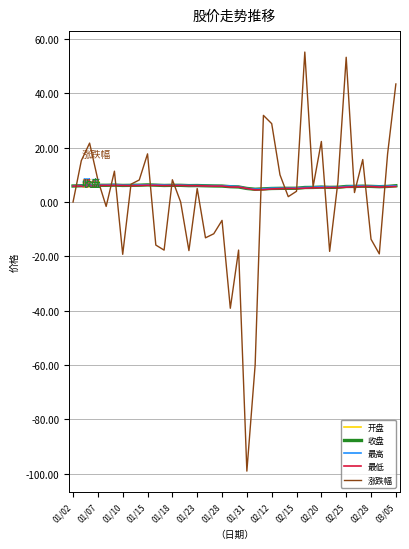

Which series has the widest spread of values?

涨跌幅